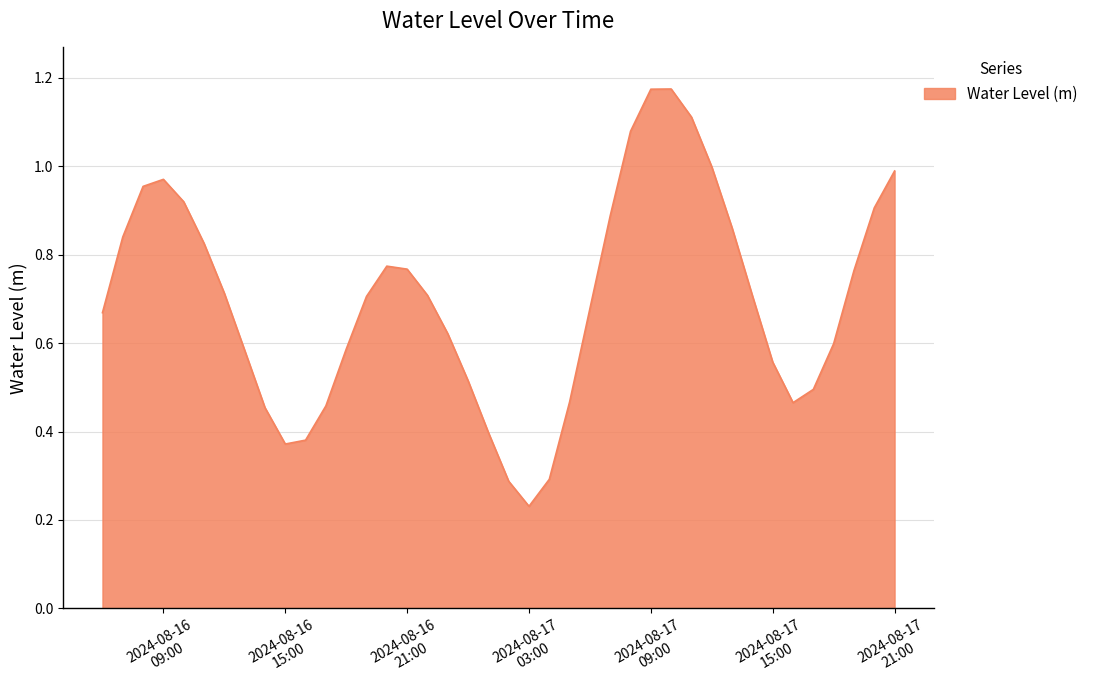

Reading left to right, transcribe all the data shown in this chart.

0.7	0.8	1.0	1.0	0.9	0.8	0.7	0.6	0.5	0.4	0.4	0.5	0.6	0.7	0.8	0.8	0.7	0.6	0.5	0.4	0.3	0.2	0.3	0.5	0.7	0.9	1.1	1.2	1.2	1.1	1.0	0.9	0.7	0.6	0.5	0.5	0.6	0.8	0.9	1.0